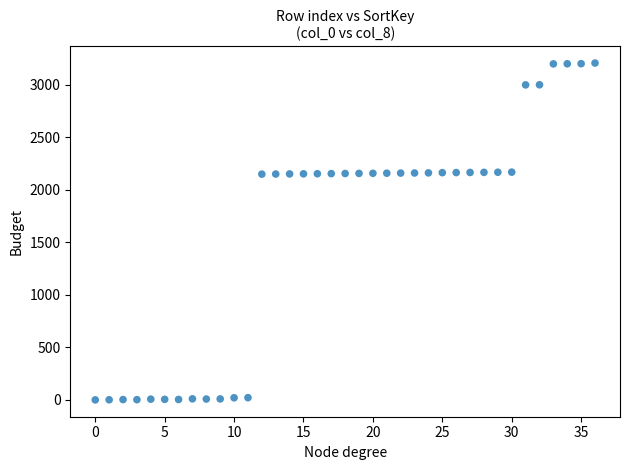

What is the range of Y values (max minus min)?

3208